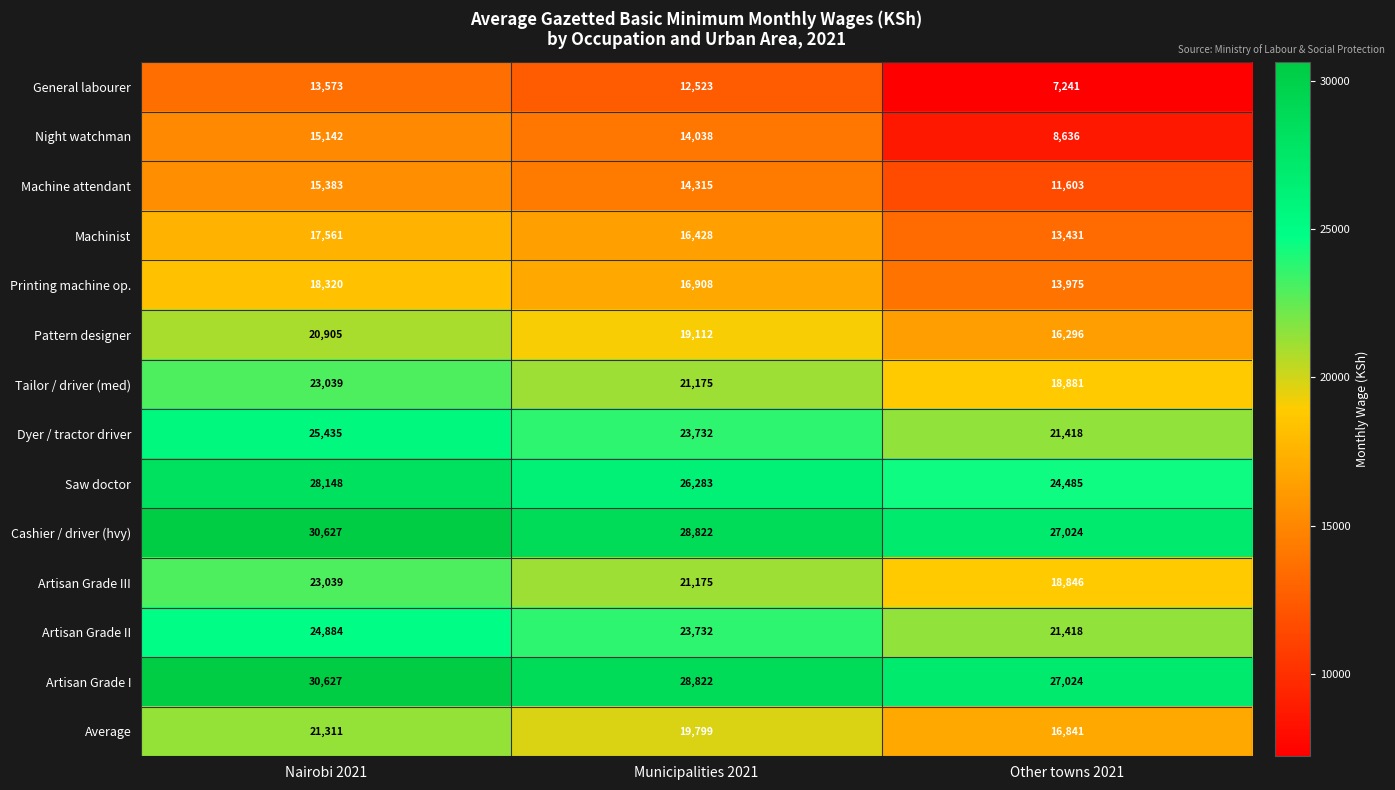

What is the sum of the General labourer values at Nairobi 2021 and Municipalities 2021?

26096